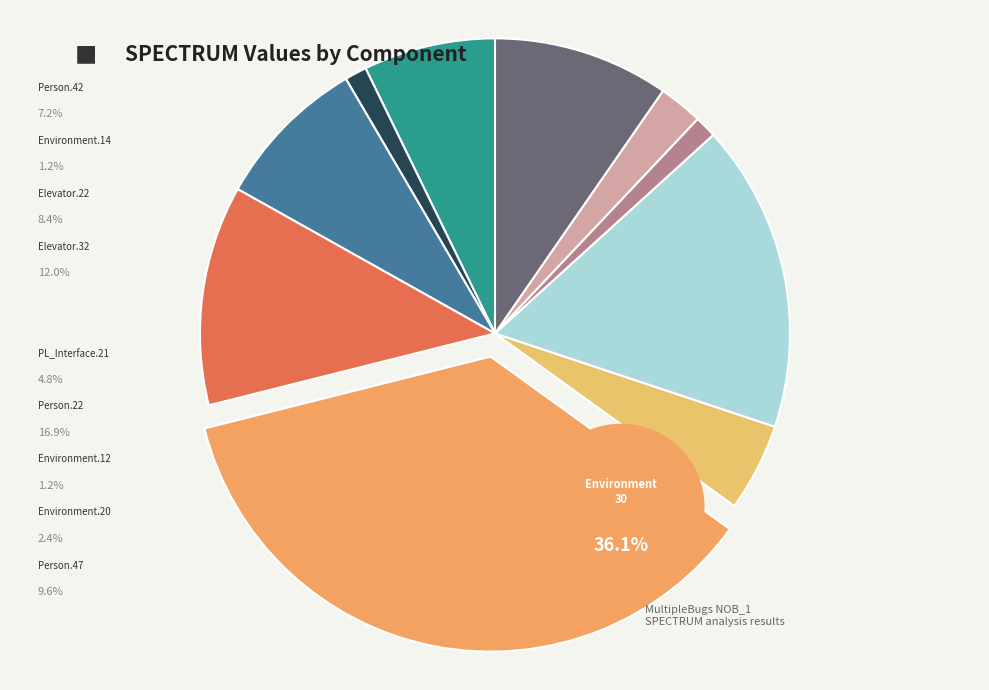

Is the sum of Empty.ElevatorSystem.Environment.14 and Empty.ElevatorSystem.Environment.20 greater than half?

No